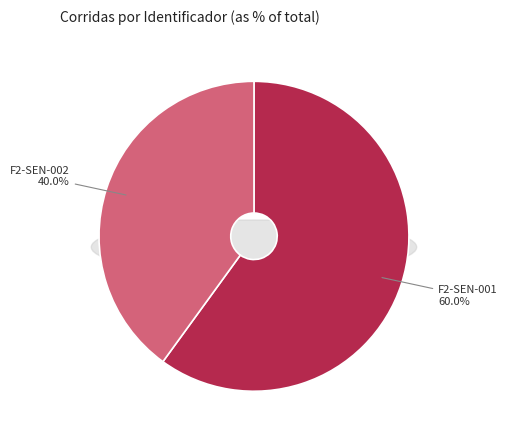

Is it true that F2-SEN-002 is 40% of the pie?

True